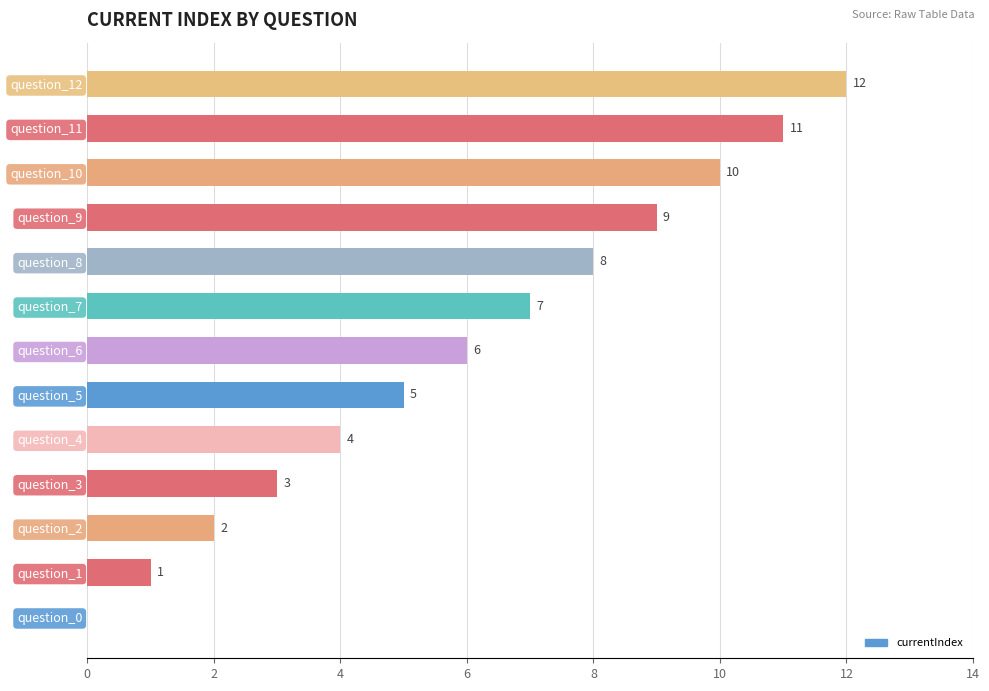

Is it true that the value at question_11 is 3?

False